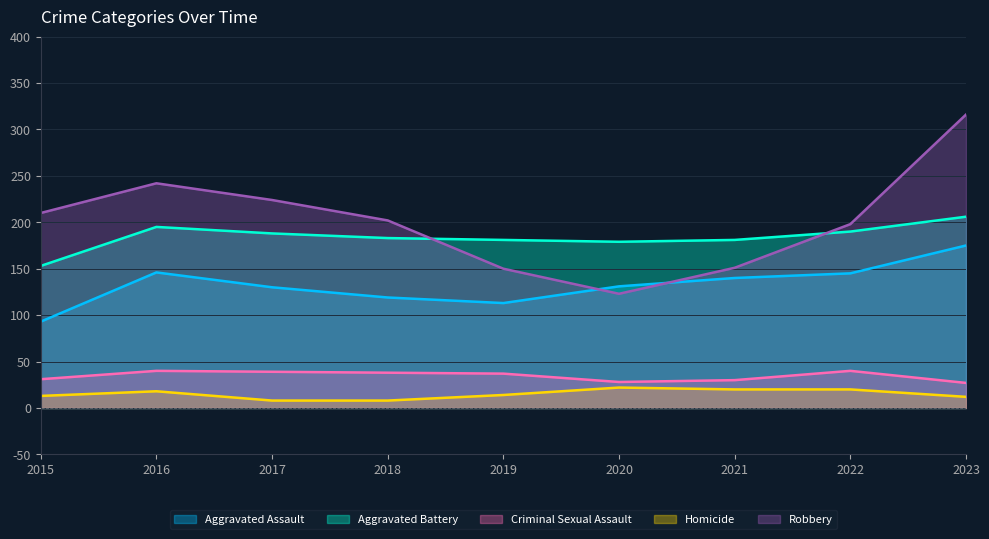

At how many categories does at least one series exceed 11?

9